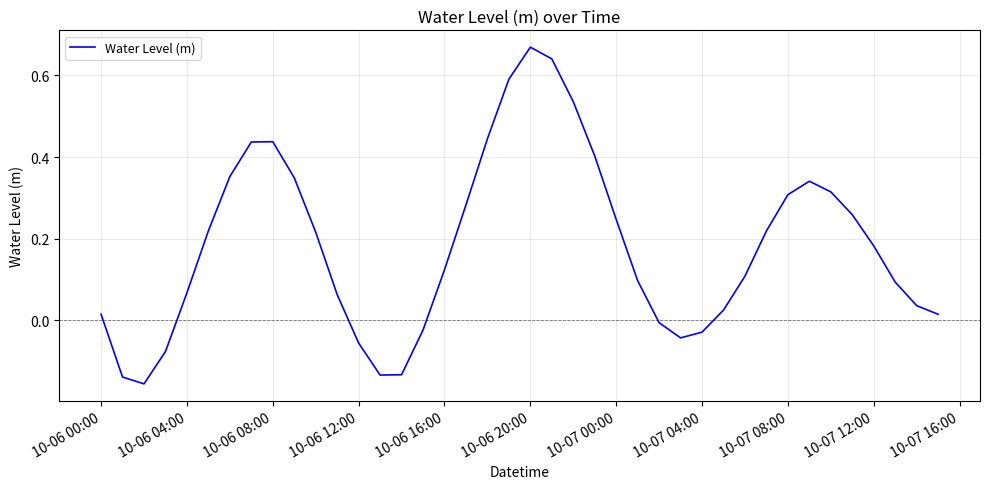

How many lines are shown in the chart?

1